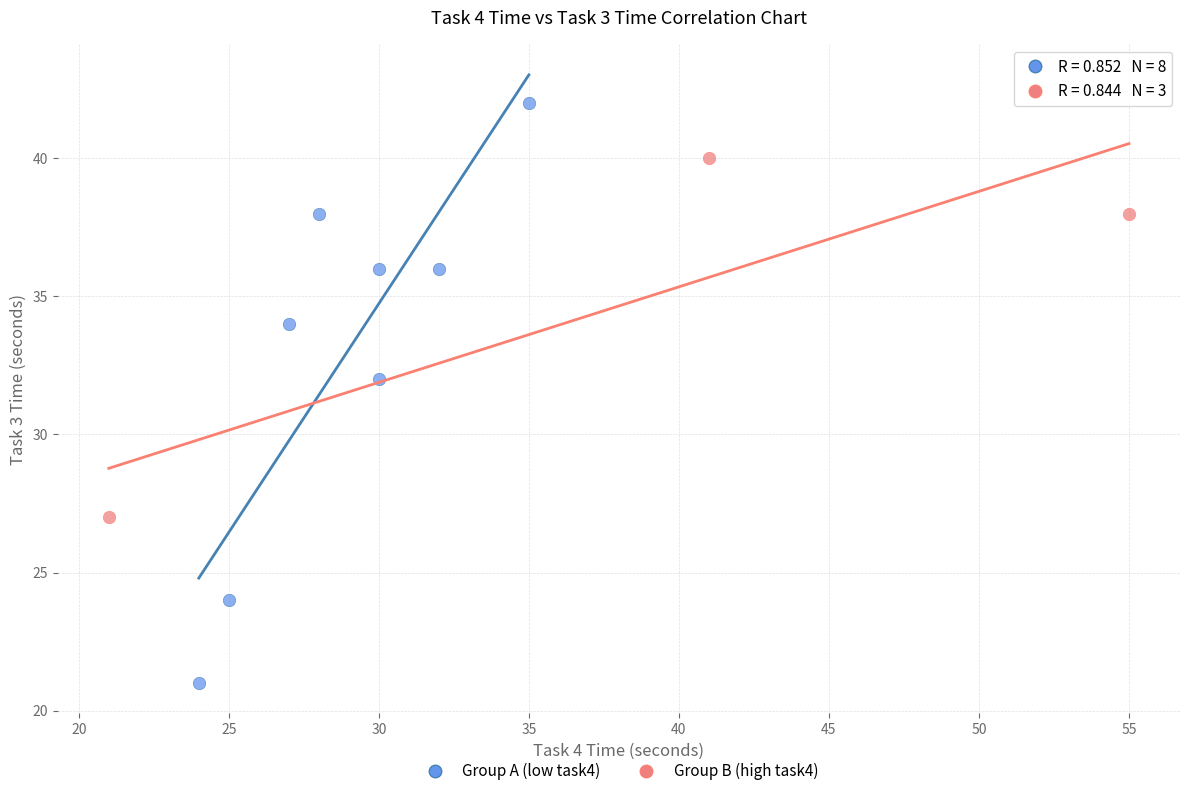

Which series has the widest spread of Y values?

Group A (low task4)